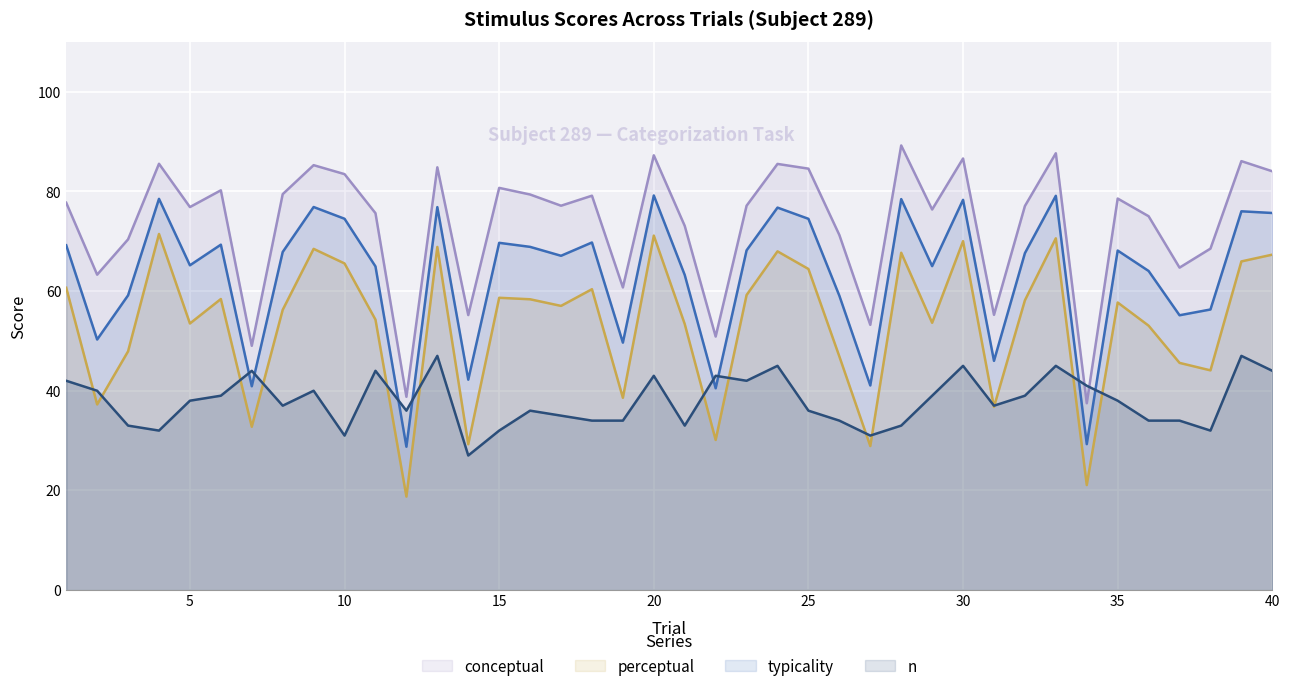

What is the spread (max minus min) of values at 35?

40.6